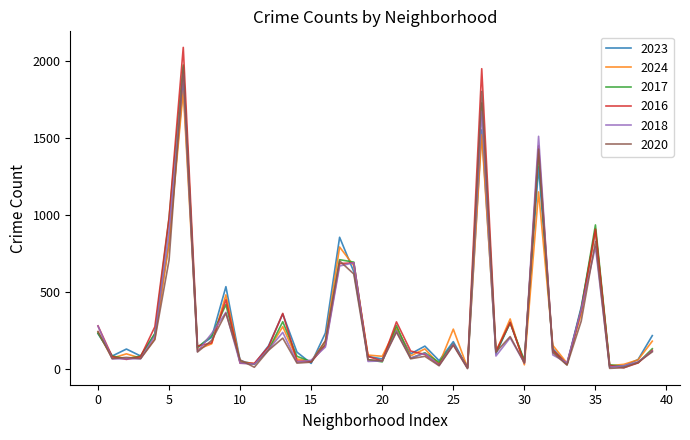

What is the maximum value shown in the chart?

2086